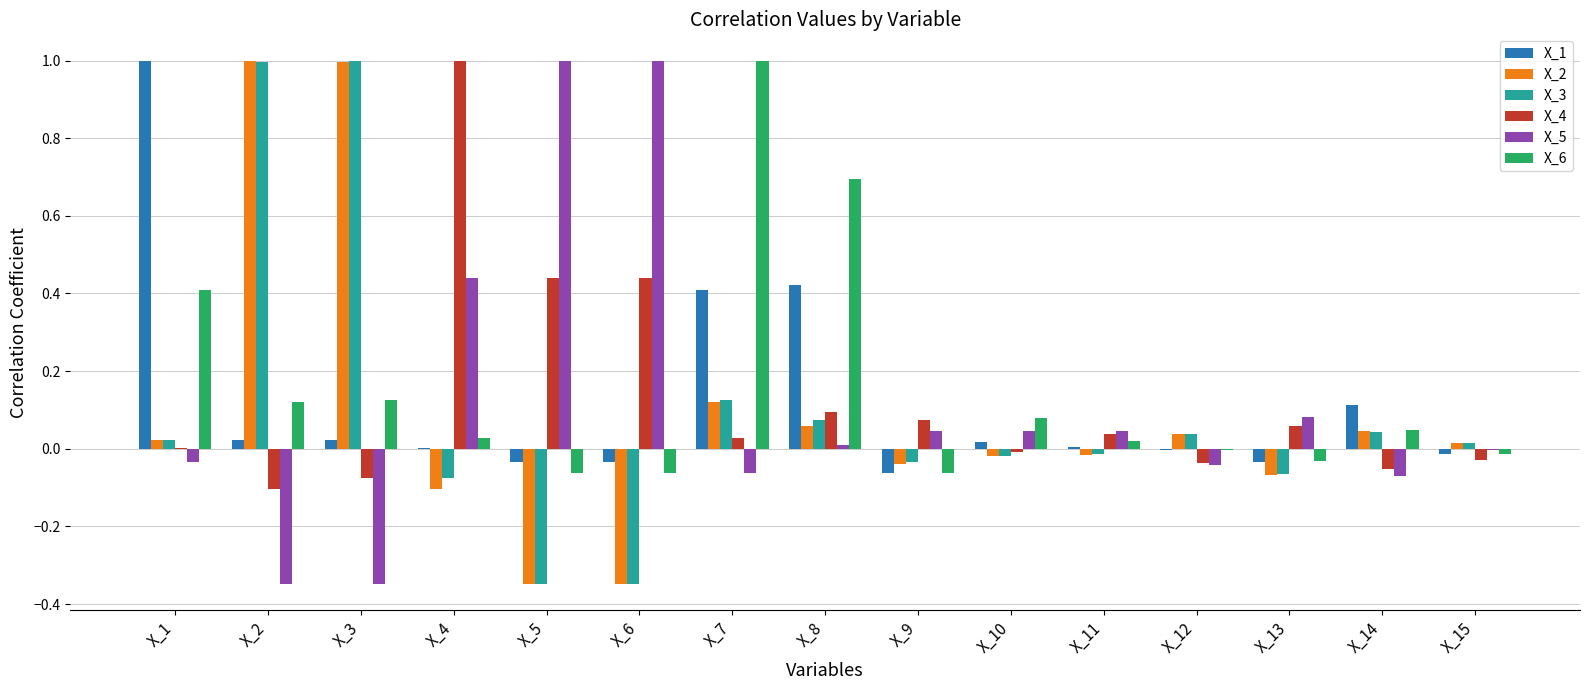

What is the greatest value displayed?

1.0